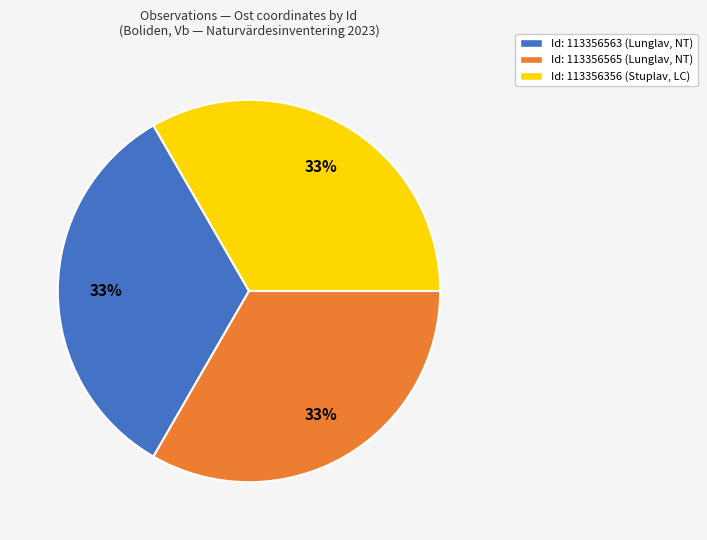

Does any single category account for the majority?

No